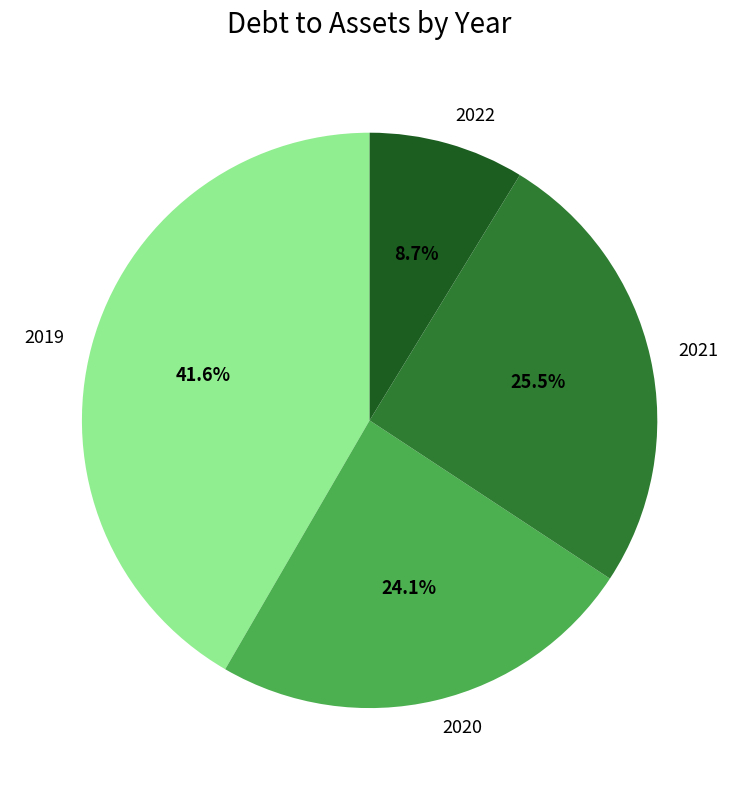

True or false: 2020 accounts for 39% of the total.

False